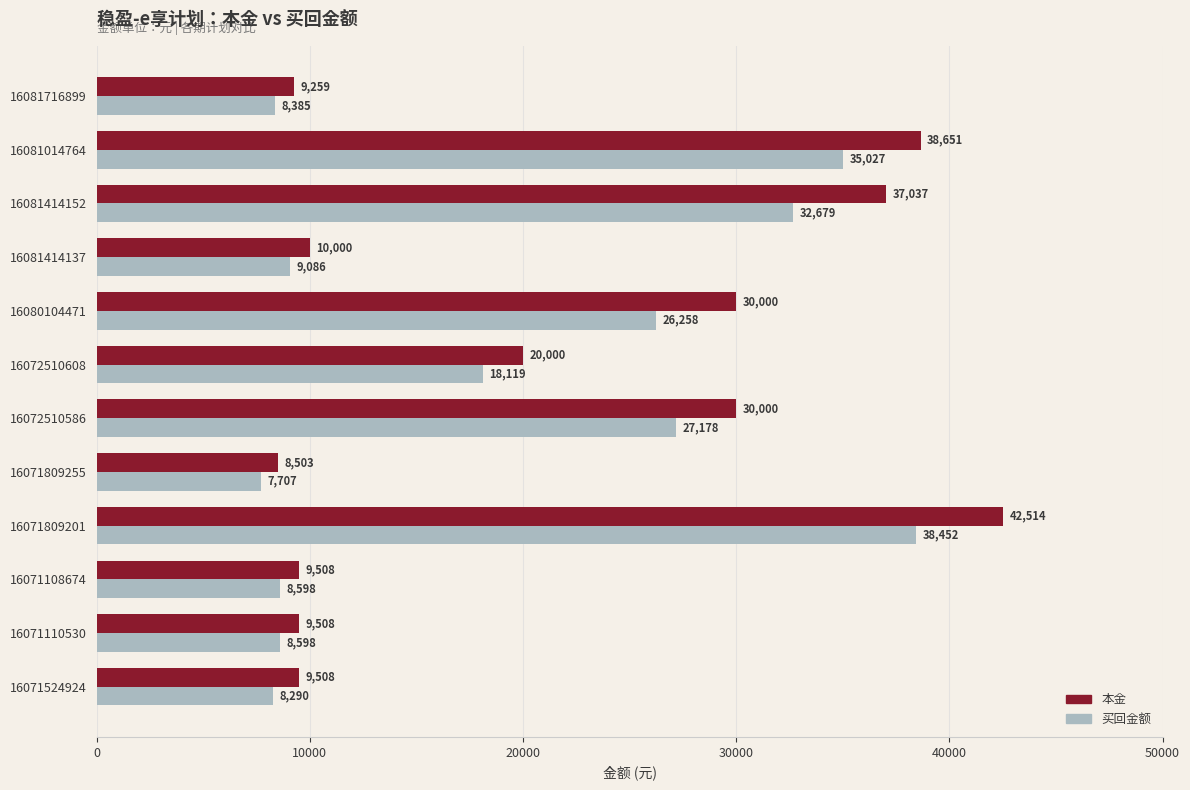

What value does the 买回金额 series have at 16072510608?

18119.0